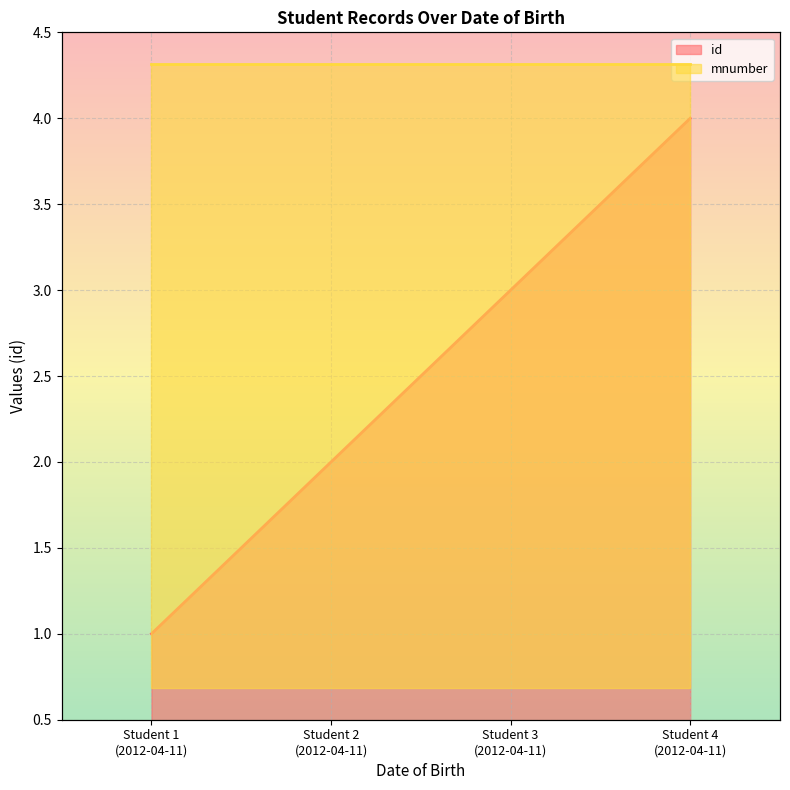

Count the number of values greater than 3.

1